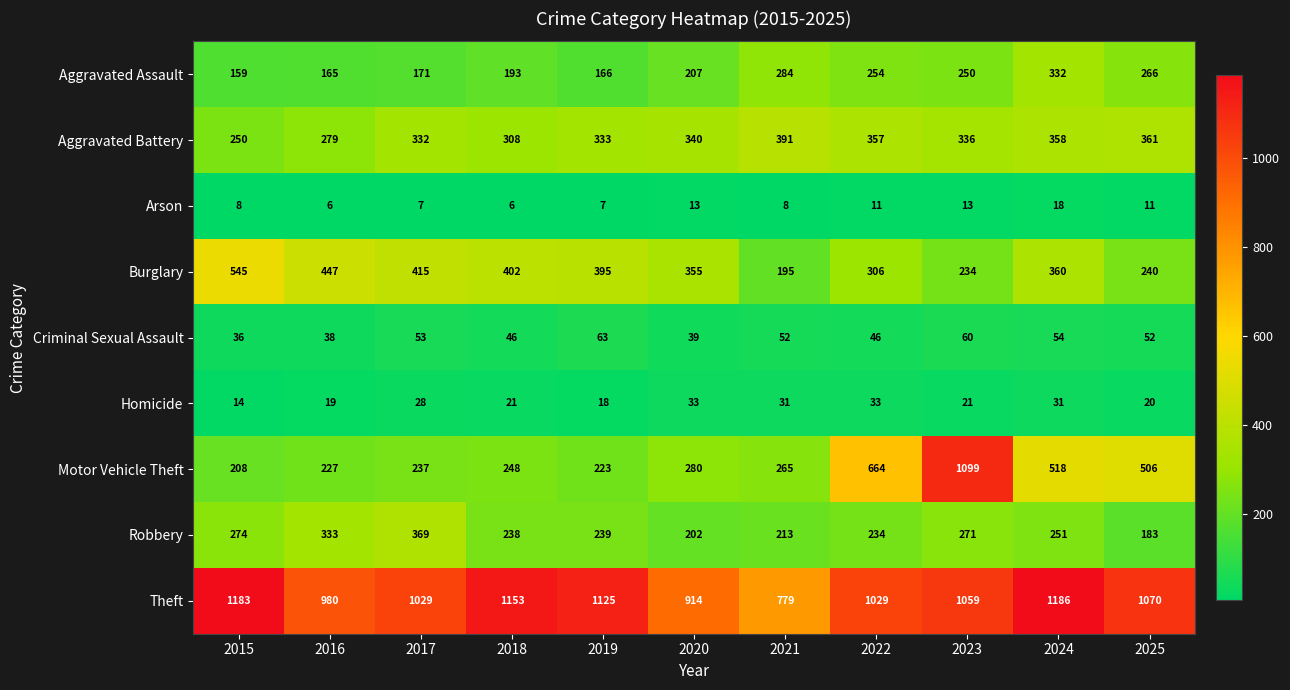

At which category is the sum across all series the highest?

2023